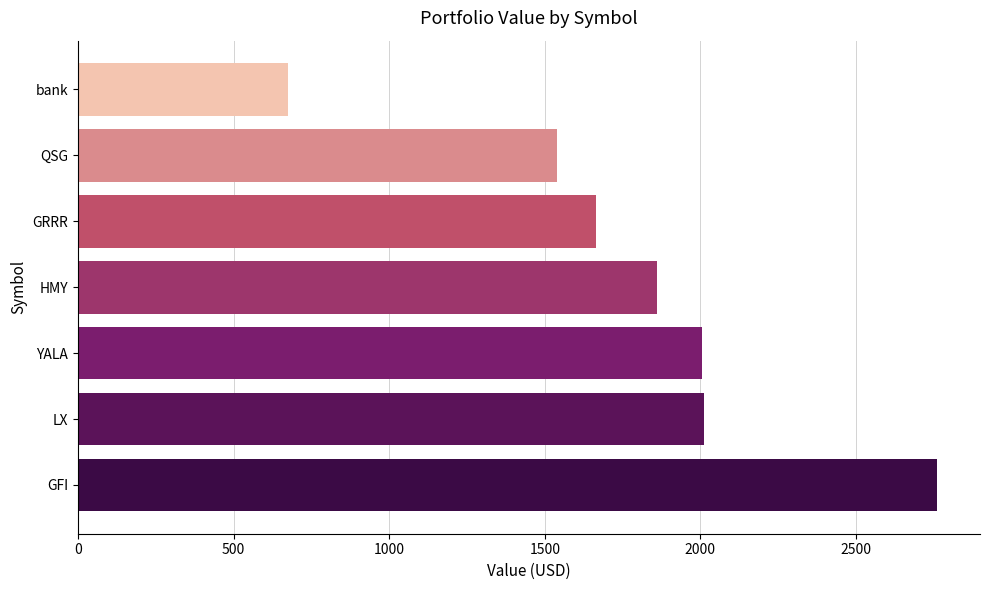

Is it true that the value at QSG is 1540.1?

True